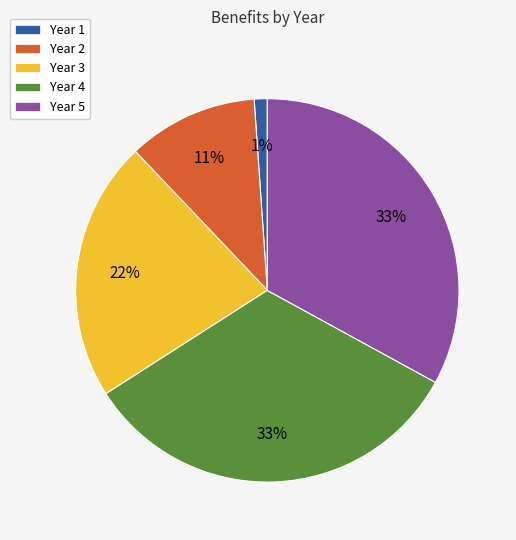

Which slice is the smallest?

Year 1